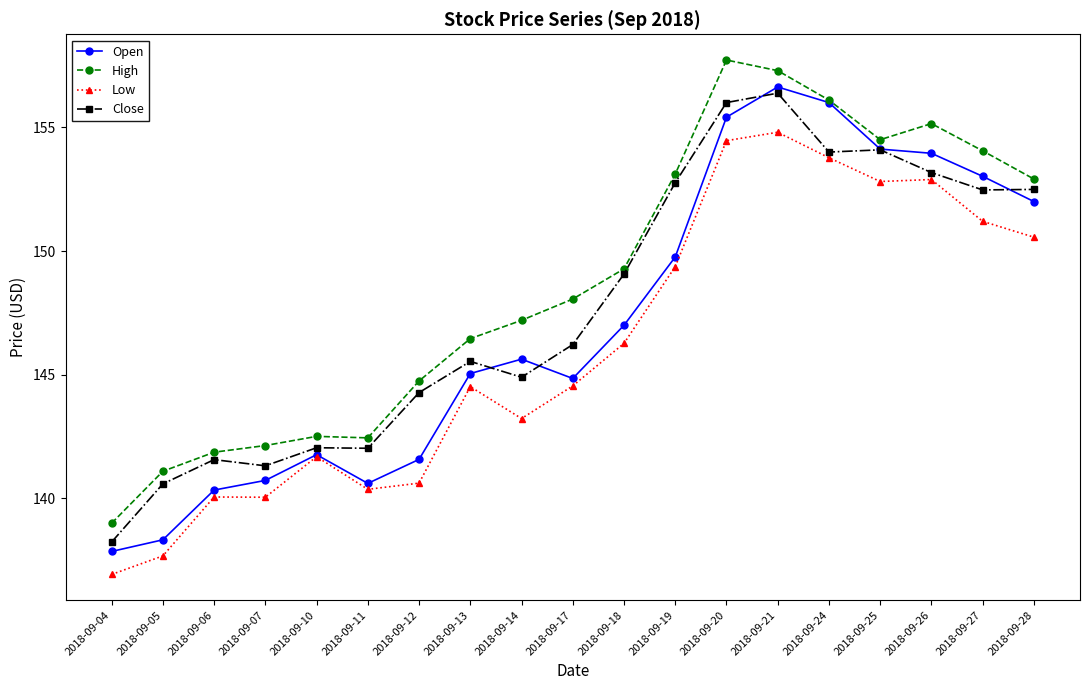

At which label is High closest to 148?

2018-09-17